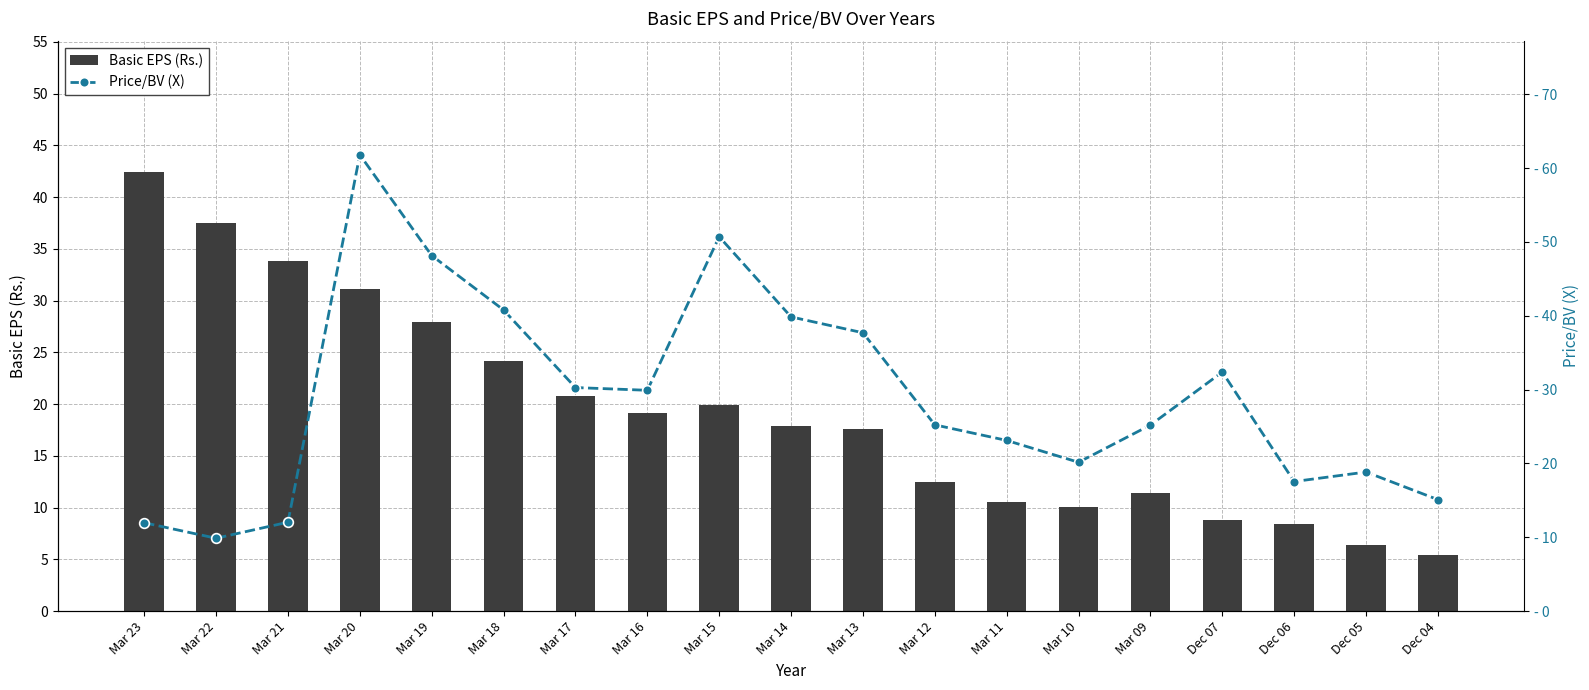

Is the value of Basic EPS (Rs.) at Mar 19 greater than the value of Price/BV (X) at Mar 14?

No